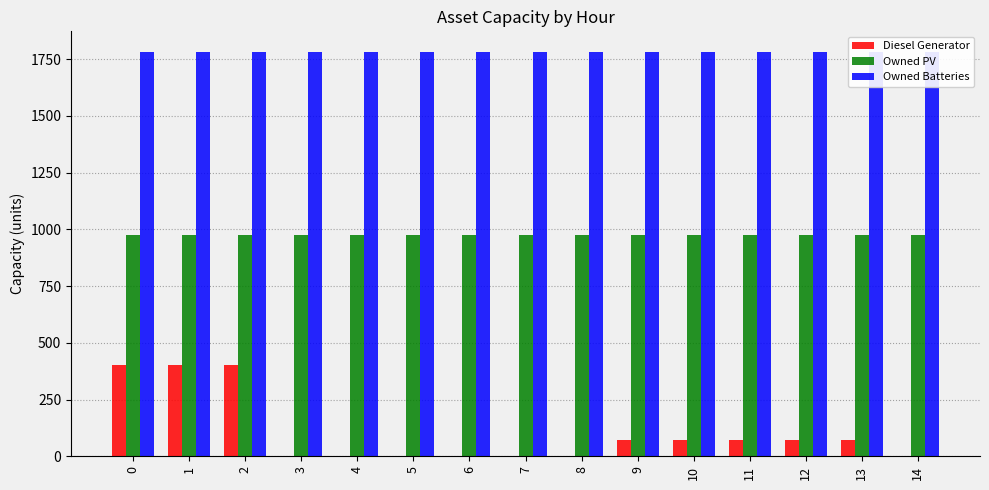

What is the sum of the Diesel Generator values at 11 and 1?

472